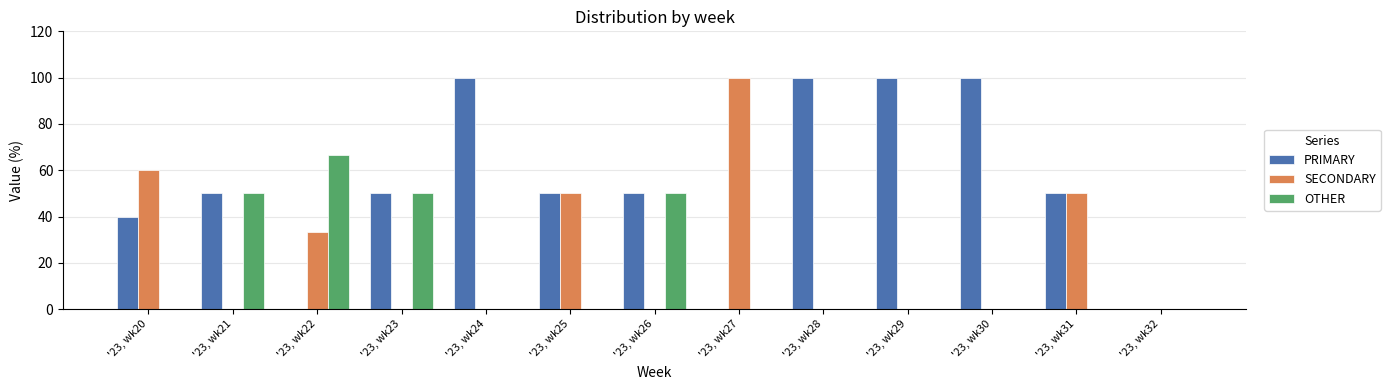

How many groups of bars are there?

13